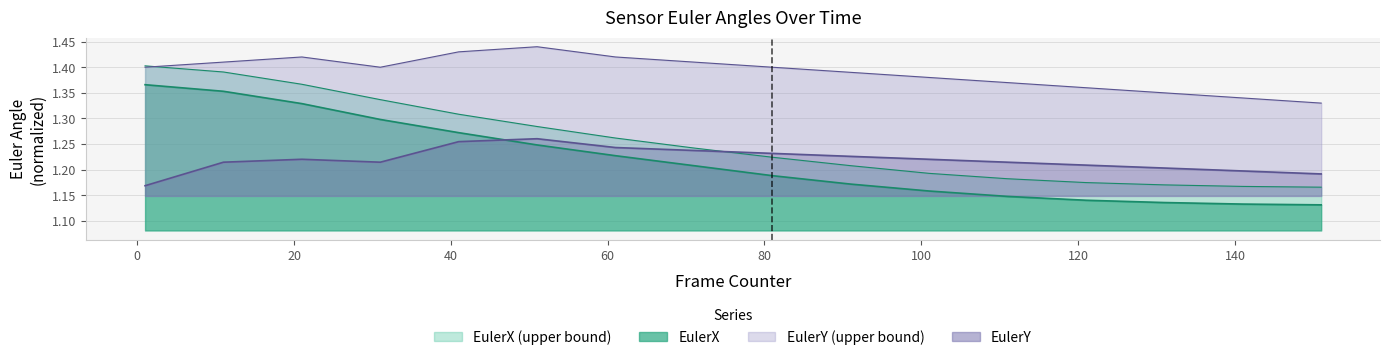

True or false: EulerY and EulerY_upper intersect in this chart.

False